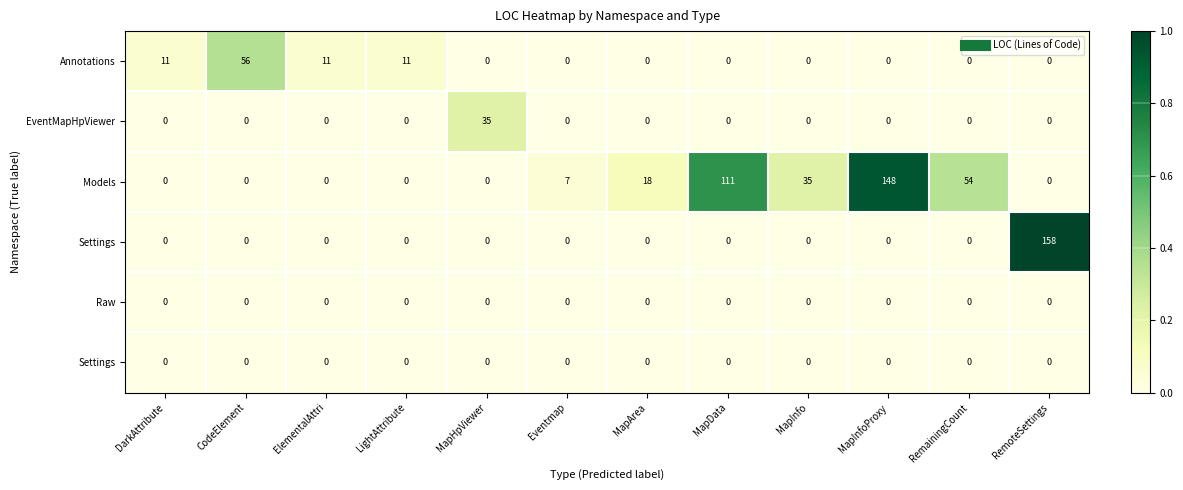

At which category does the chart reach its peak across all series?

RemoteSettings